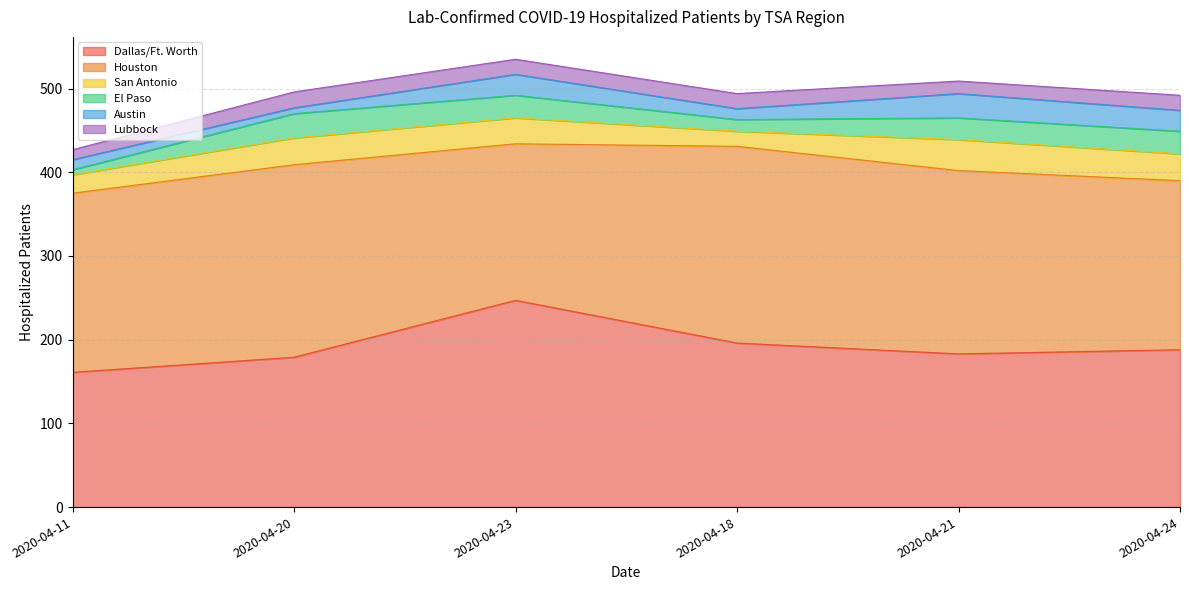

Which category has the highest value across all series?

2020-04-23